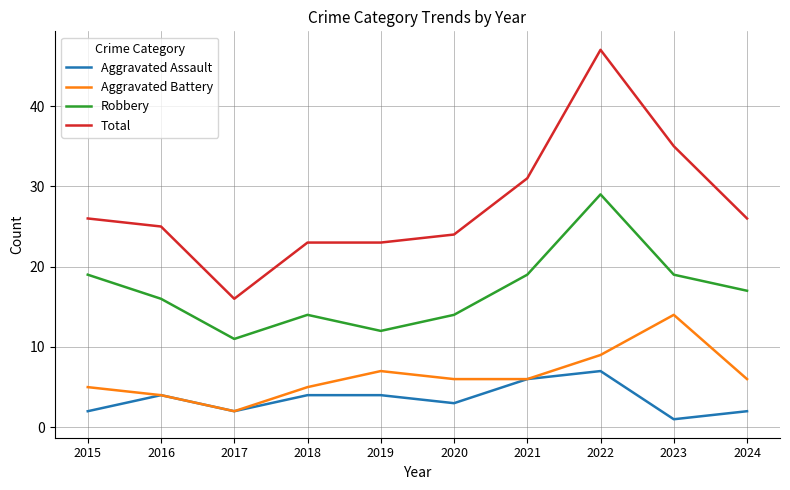

The value of Robbery at 2021 is 19. True or false?

True